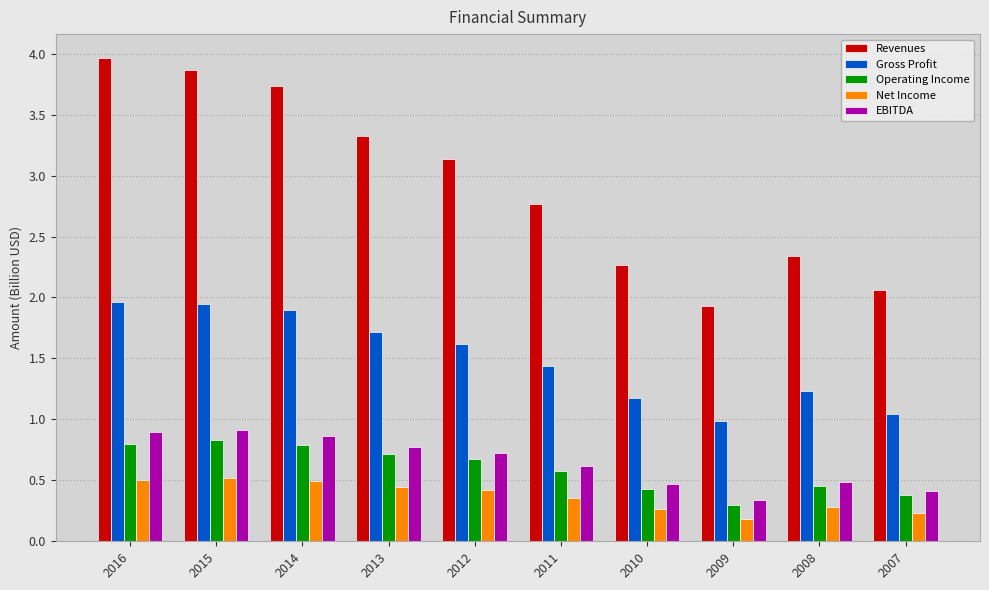

Is the value of EBITDA at 2011 greater than the value of Revenues at 2011?

No